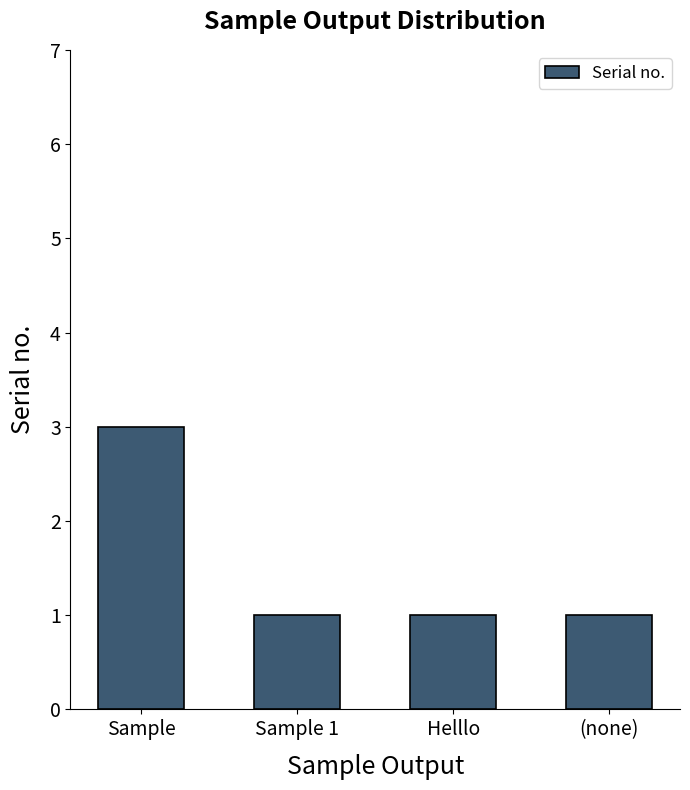

Approximately how many times larger is the value at Sample 1 compared to Sample?

0.3